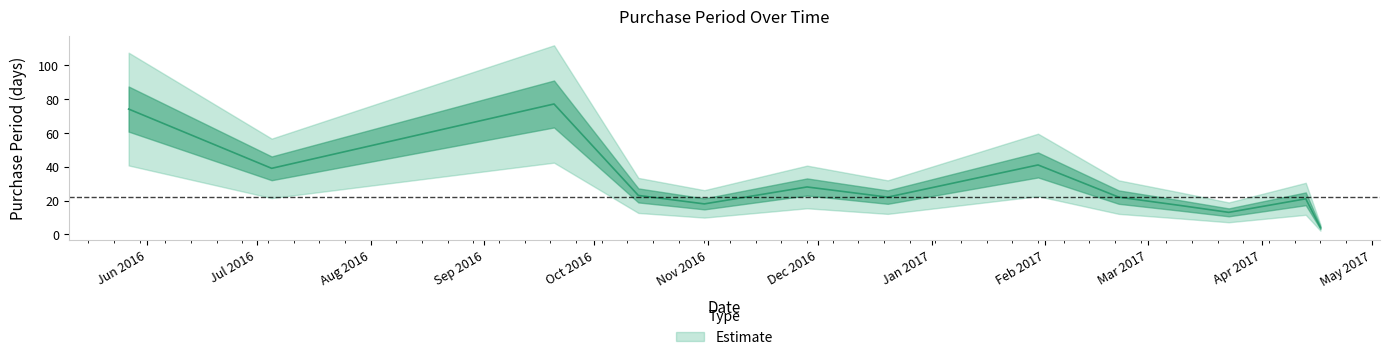

Does the chart have visible grid lines?

No